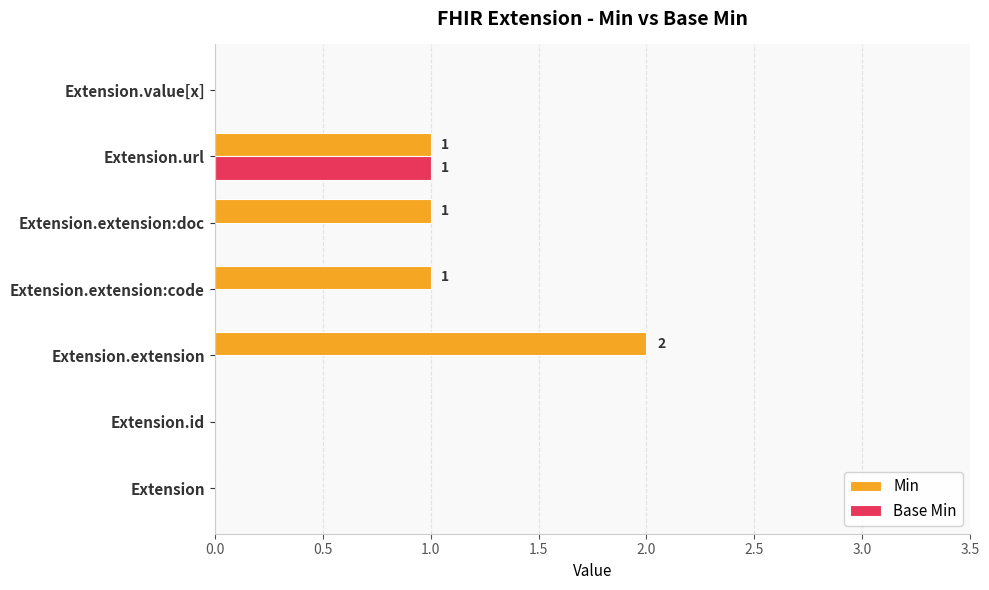

Which series has the largest range (max minus min)?

Min